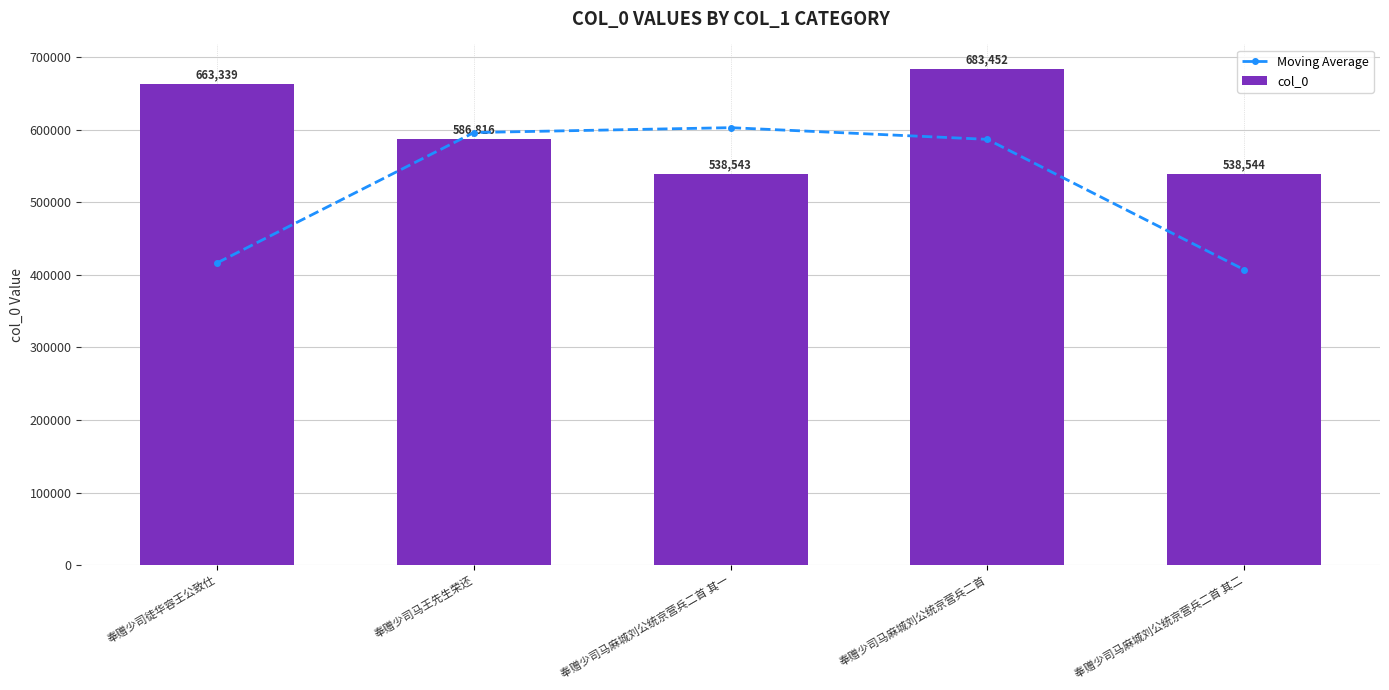

Is the value of Moving Average at 奉赠少司徒华容王公致仕 greater than the value of col_0 at 奉赠少司马麻城刘公统京营兵二首 其二?

No